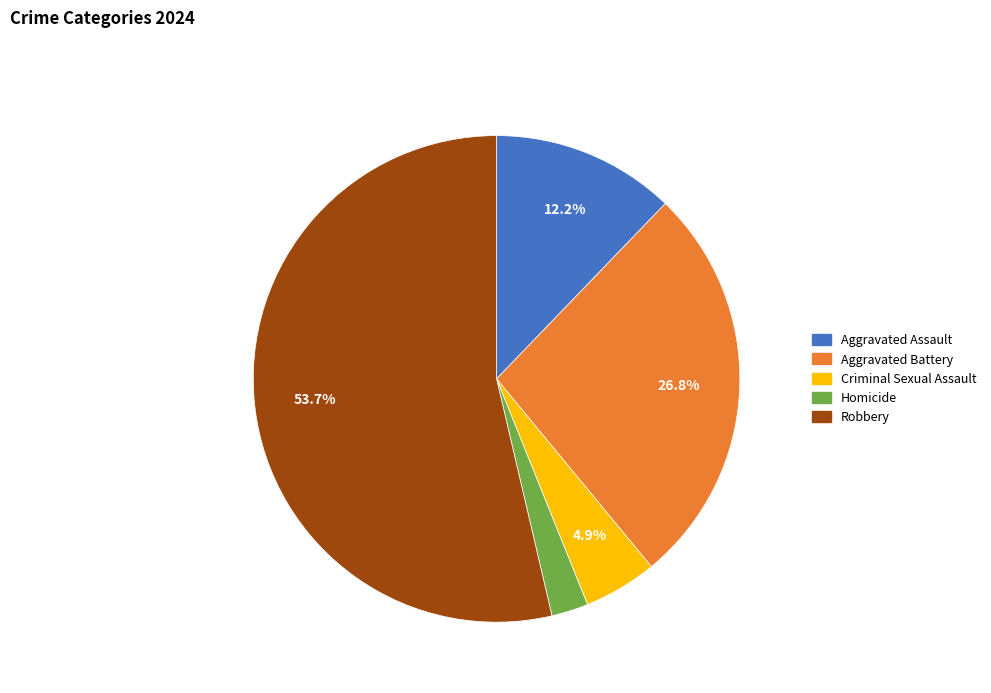

Does Robbery account for over 50% of the chart?

Yes